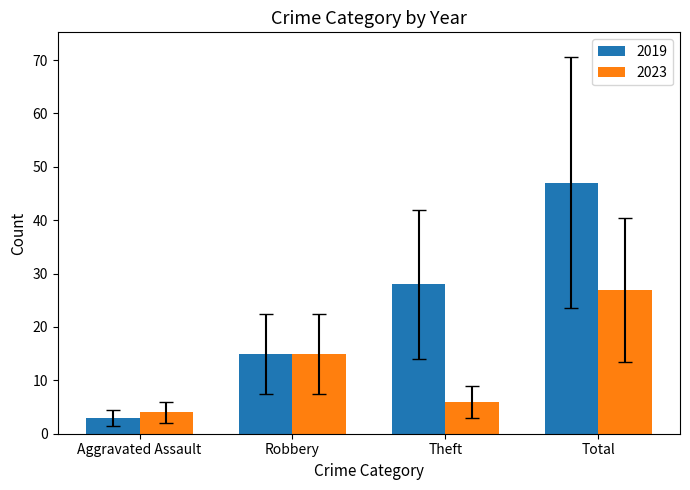

Which series has the widest spread of values?

2019